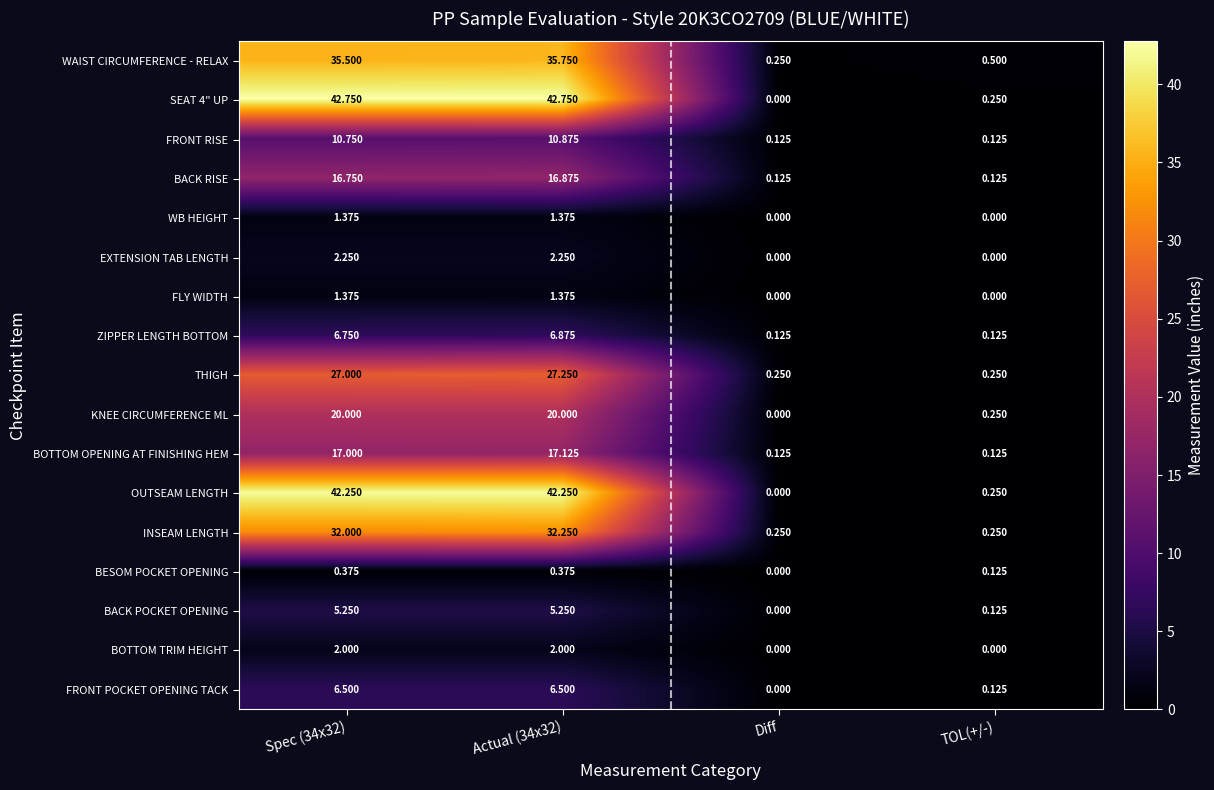

What is the difference between the highest and lowest values at Actual (34x32)?

42.4